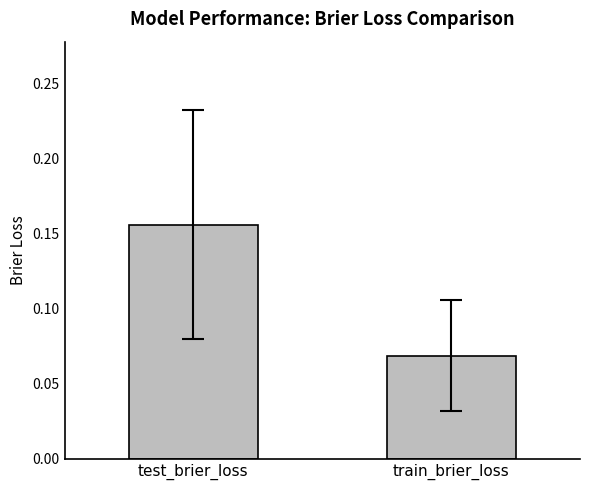

Which category has the highest value across all series?

test_brier_loss